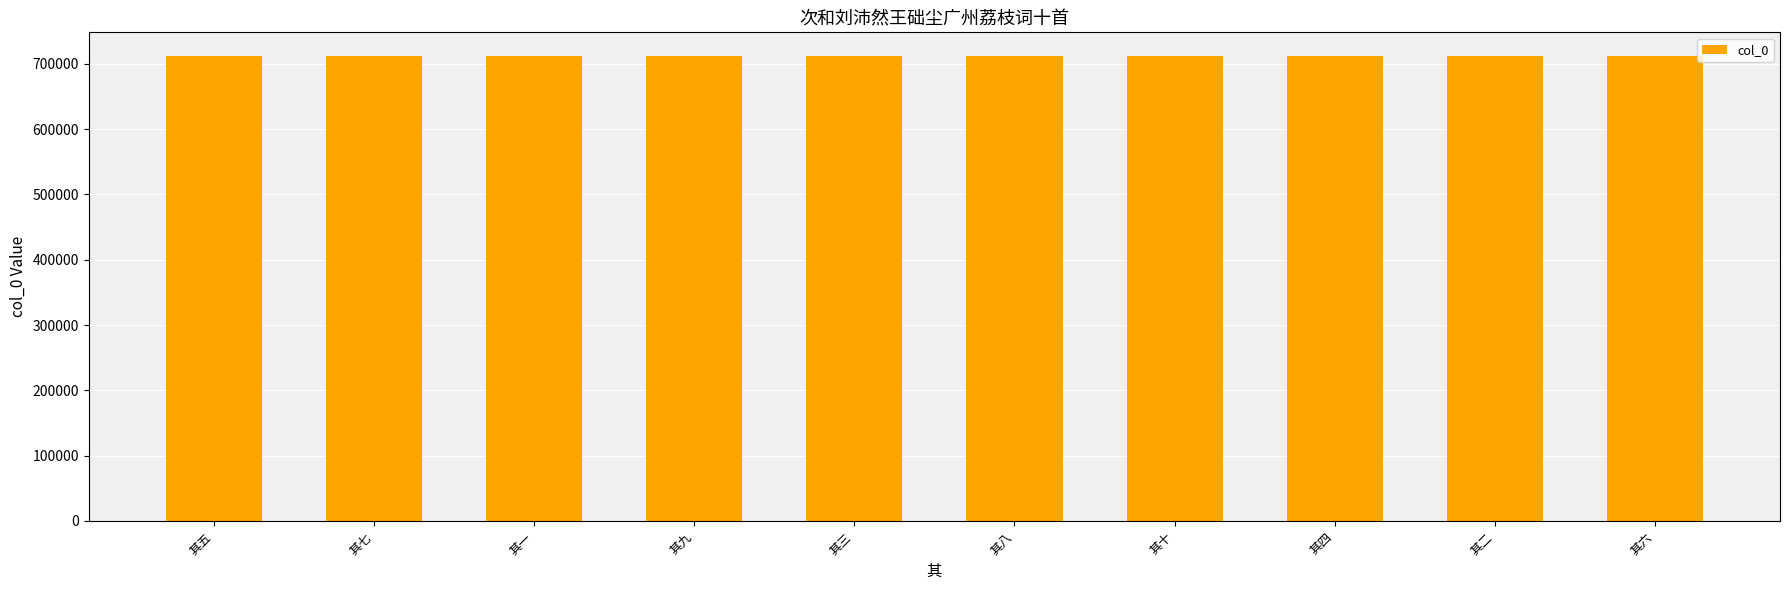

The chart shows a value of 712731 at 其十. True or false?

True